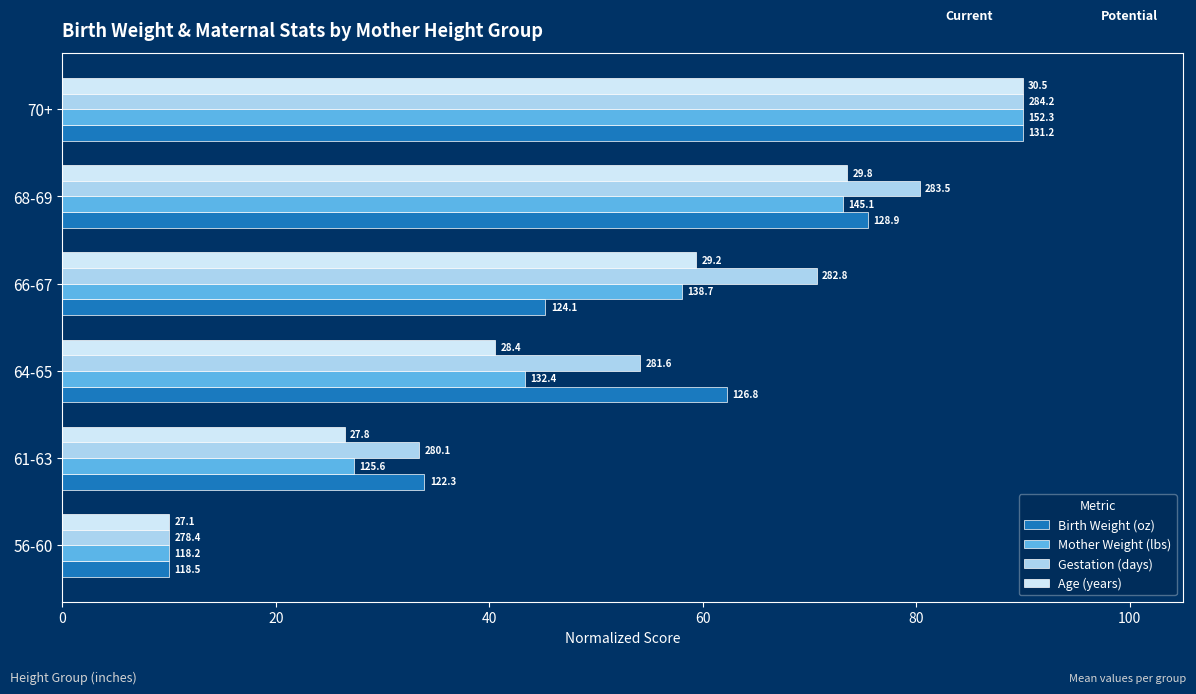

Which series has the widest spread of values?

Birth Weight (oz)